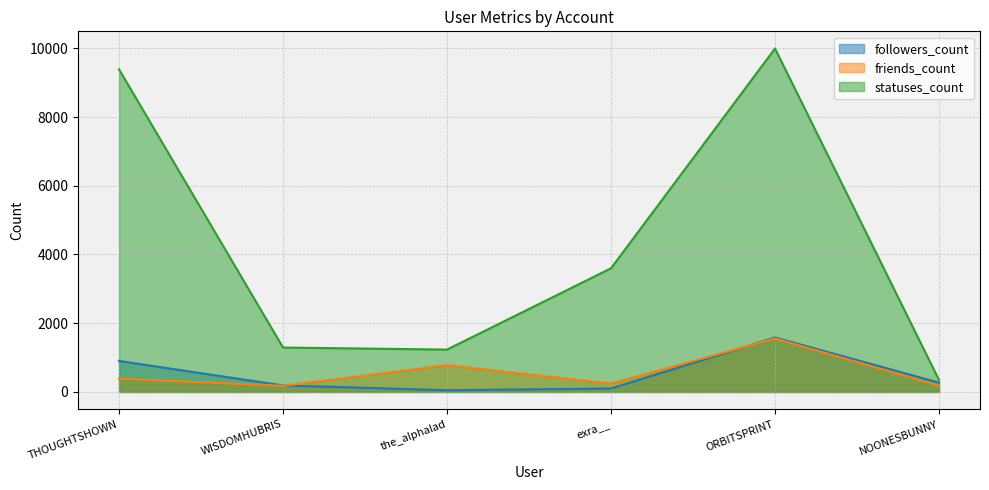

What is the maximum value for followers_count?

1585